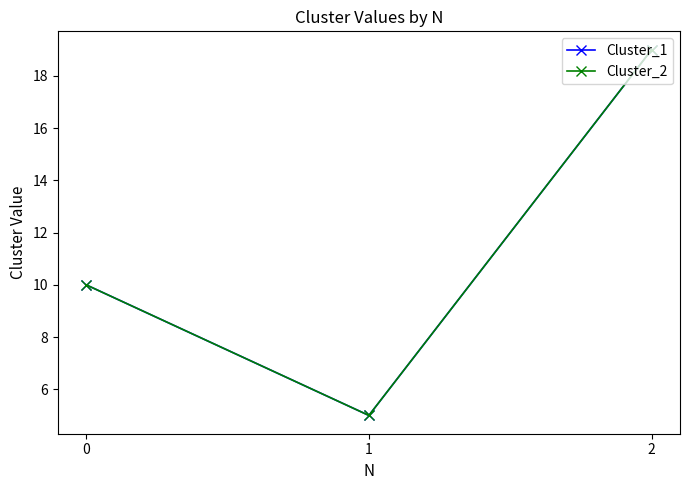

What is the average value of the Cluster_2 series?

11